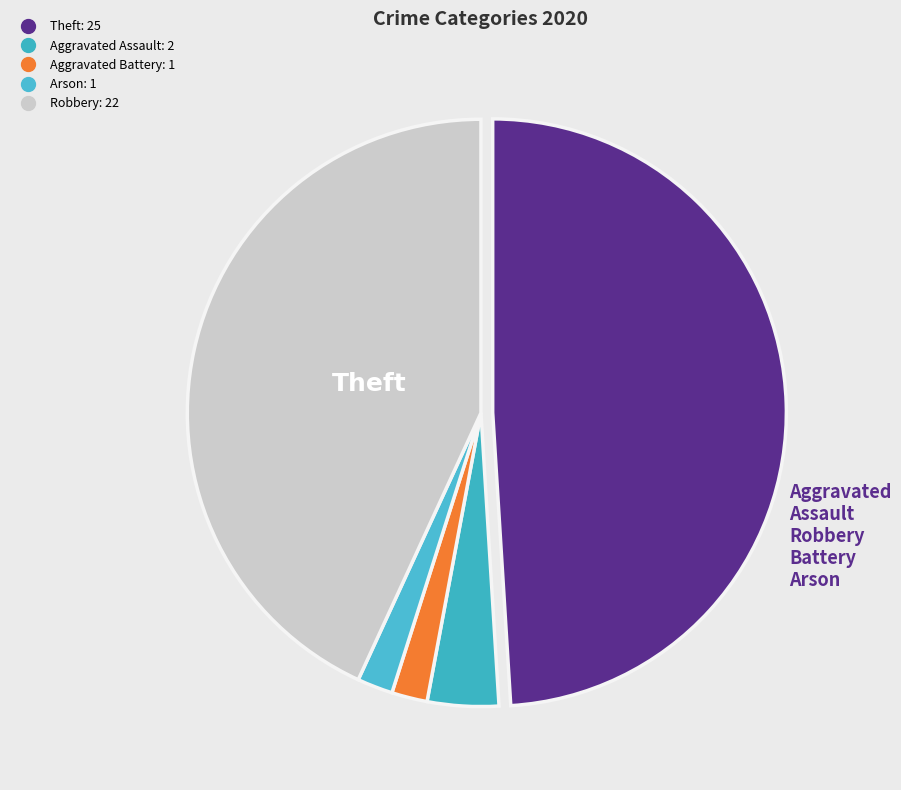

How many slices are in this pie chart?

5